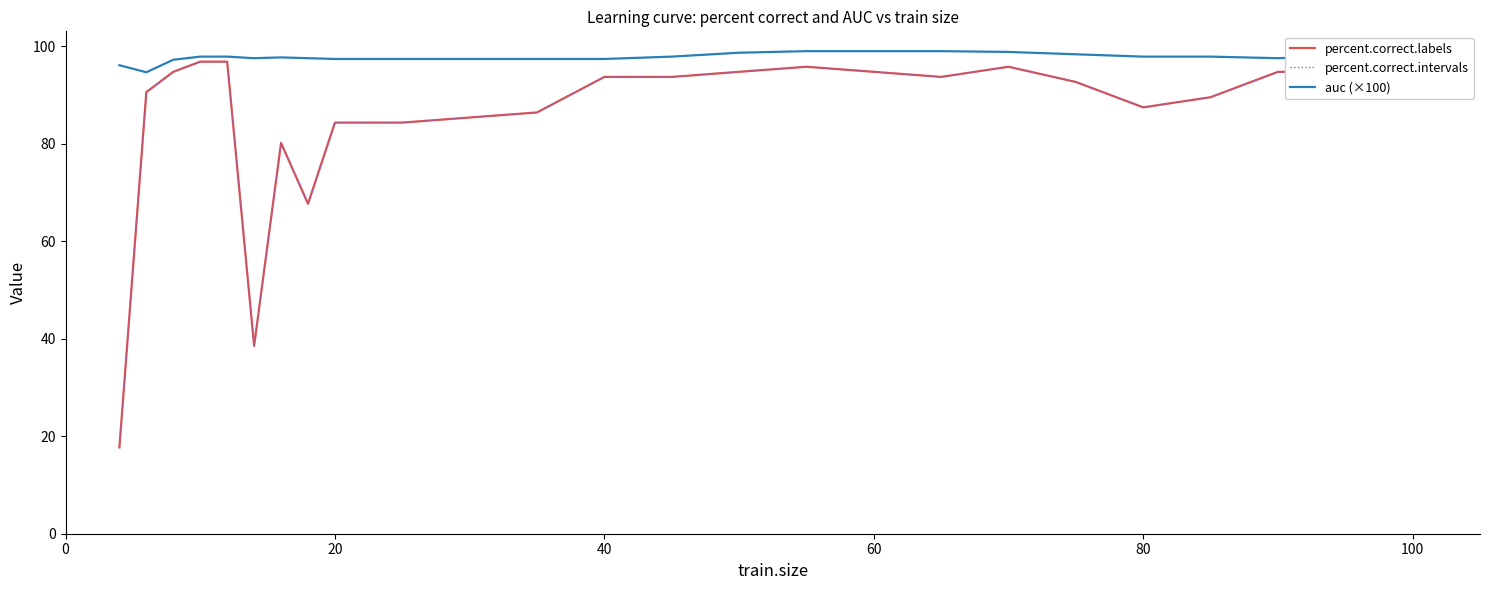

At how many categories does at least one series exceed 71?

25